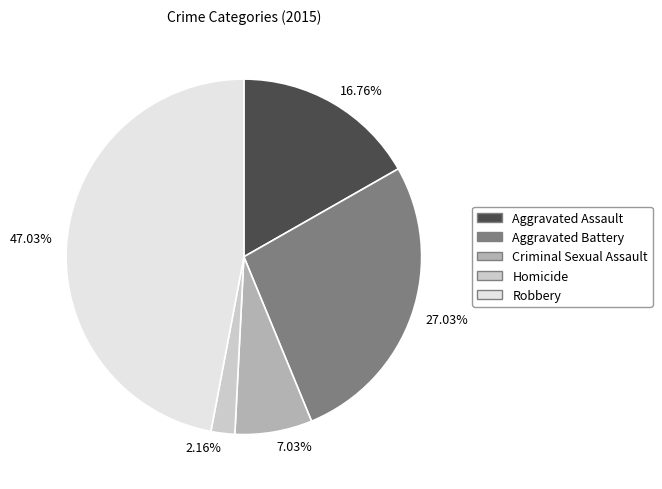

Is there a majority slice in this chart?

No